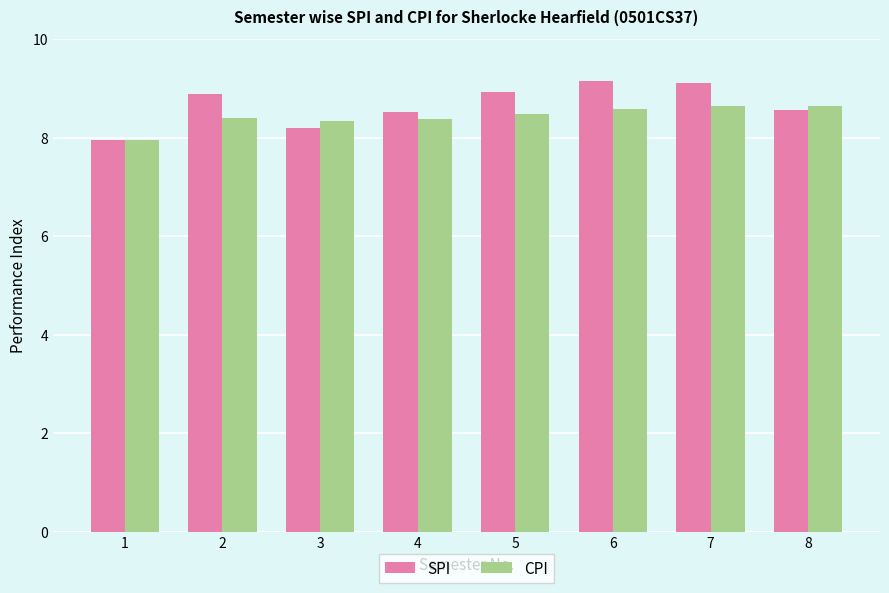

What is the maximum value shown in the chart?

9.2